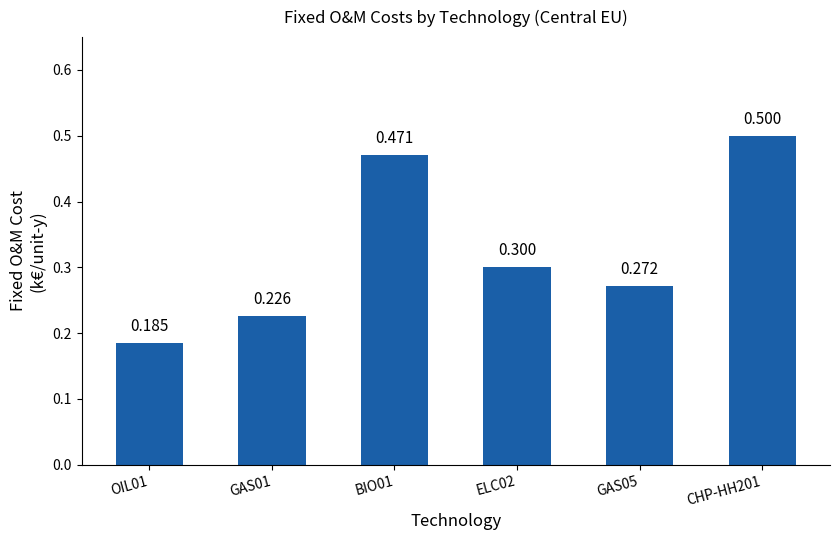

How many data points does each series have?

6